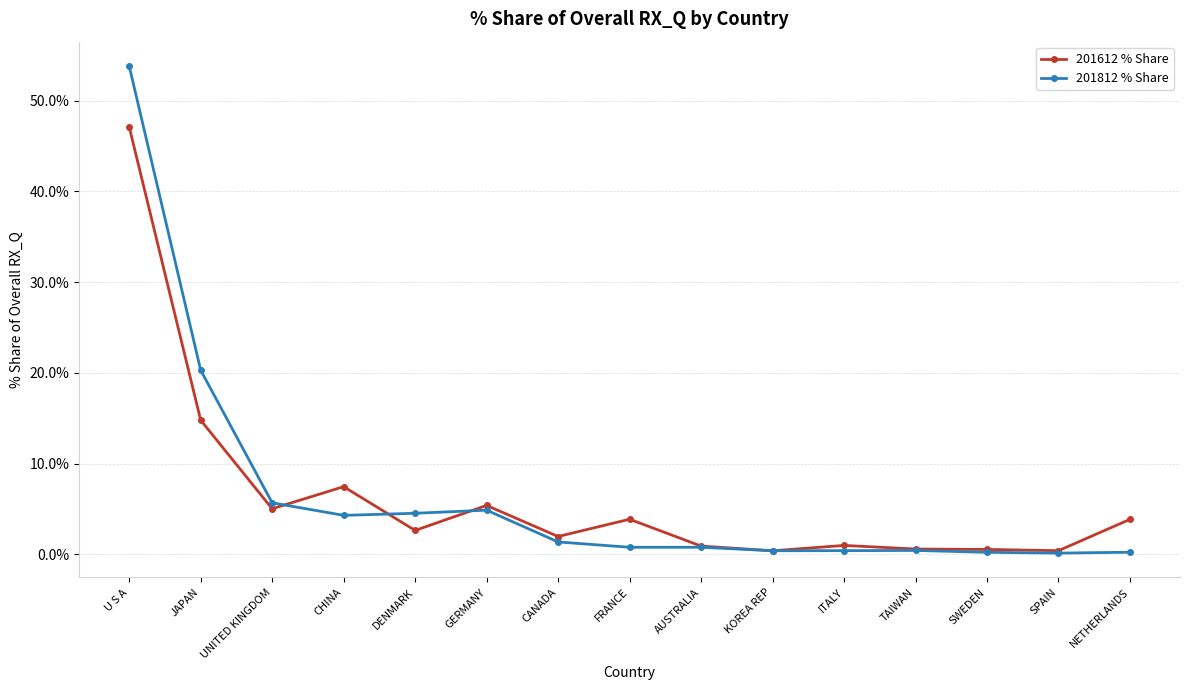

What is the total value across all series at CANADA?

3.3